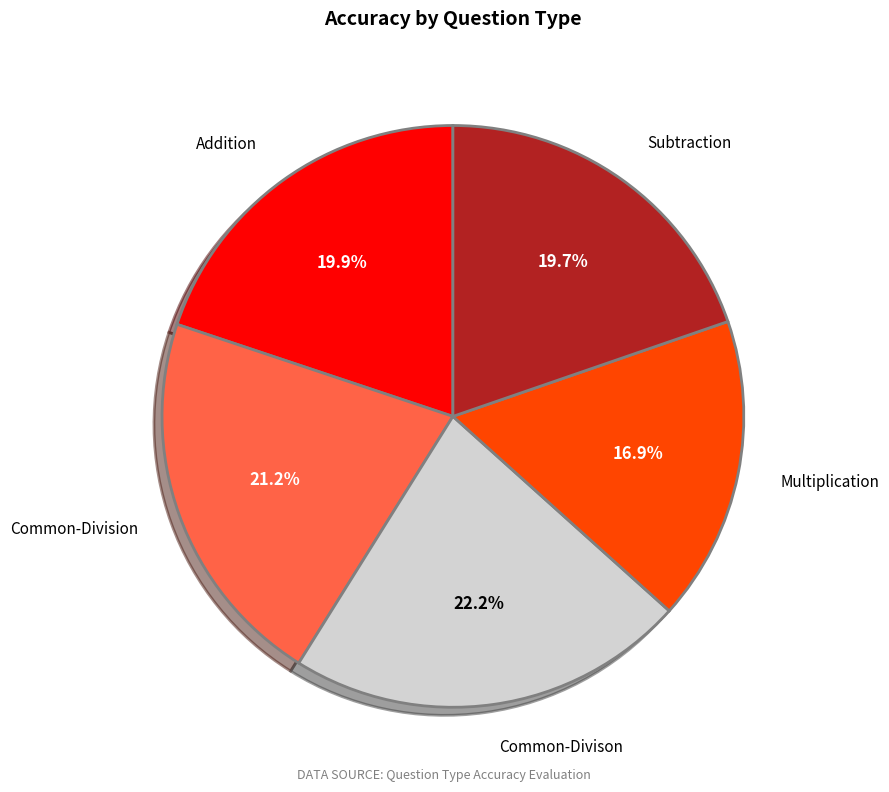

Is there a majority slice in this chart?

No